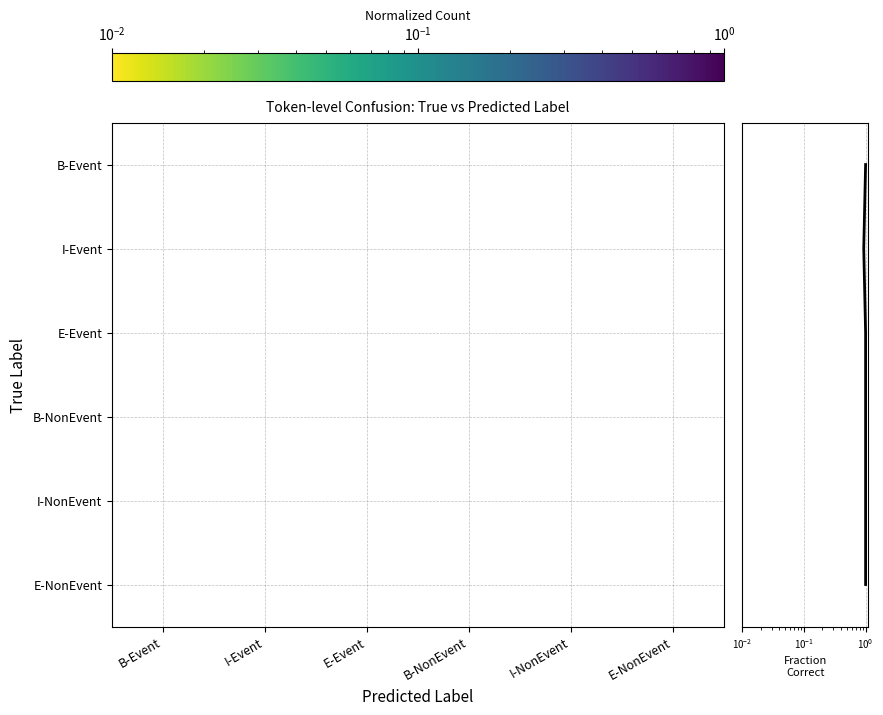

At which label does B-NonEvent reach its peak?

B-NonEvent